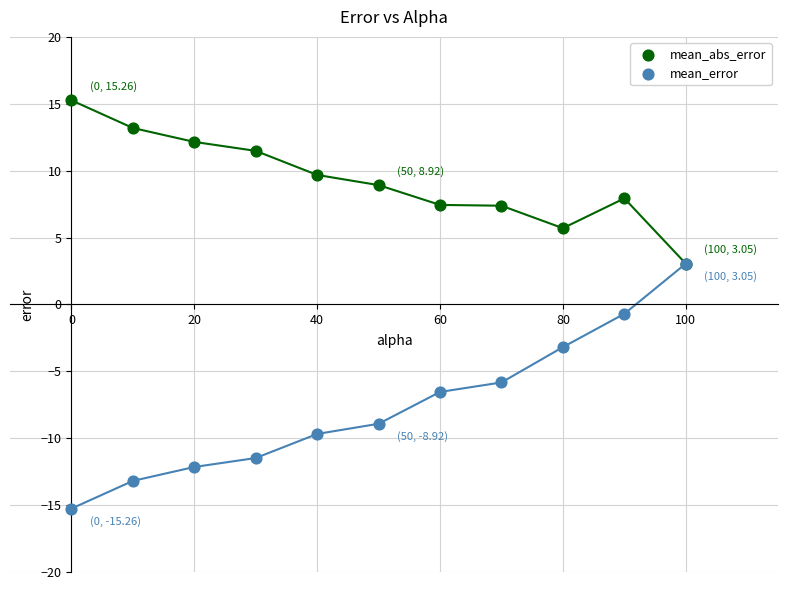

Which series has the largest Y range (max minus min)?

mean_error